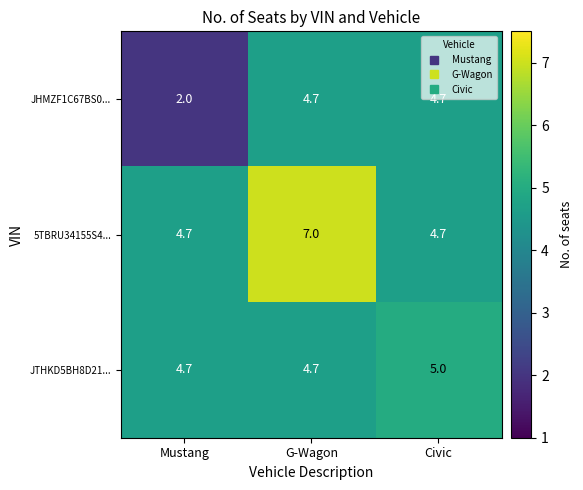

What is the average value of the JHMZF1C67BS0... series?

3.8